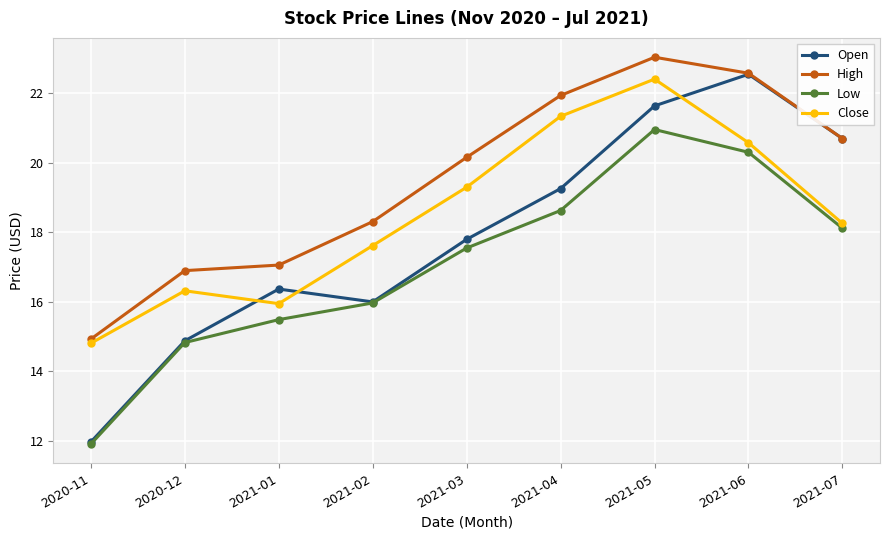

What are all the series names shown in the legend?

Open, High, Low, Close